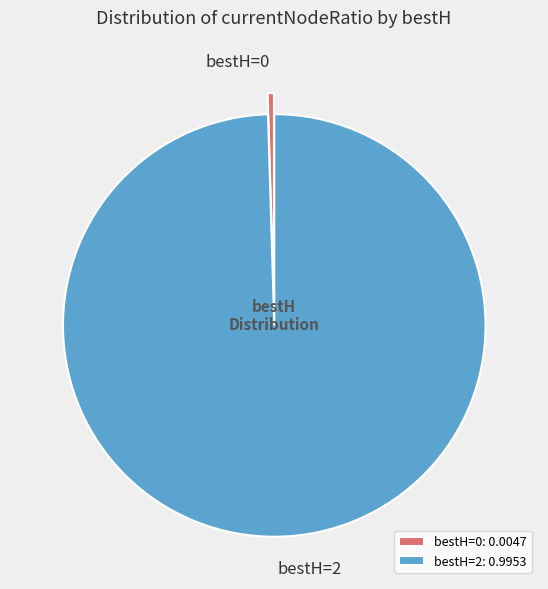

Count the number of slices in the pie.

2